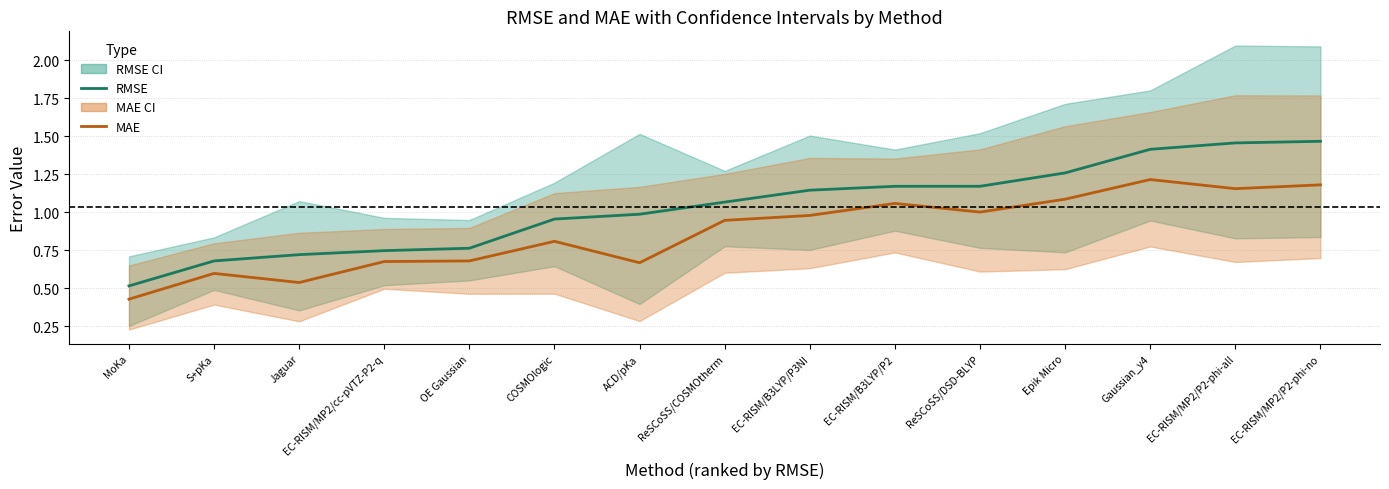

What are all the series names shown in the legend?

RMSE, MAE